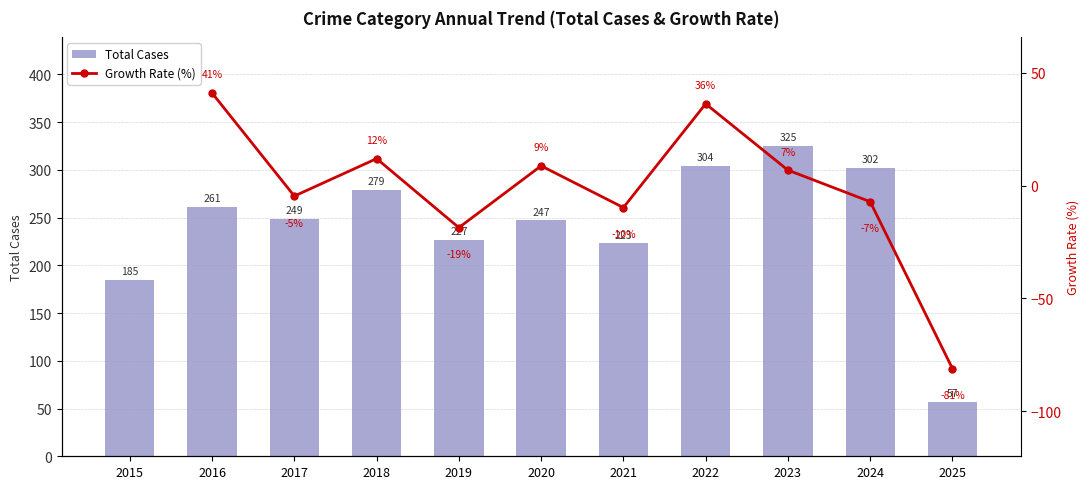

True or false: the data shows 117 at 2022.

False